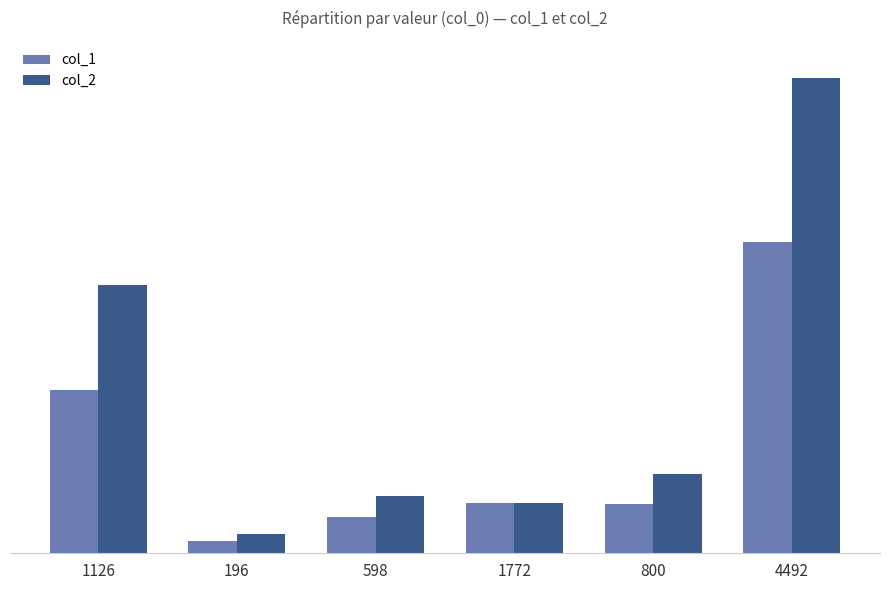

Does the chart contain any negative values?

No